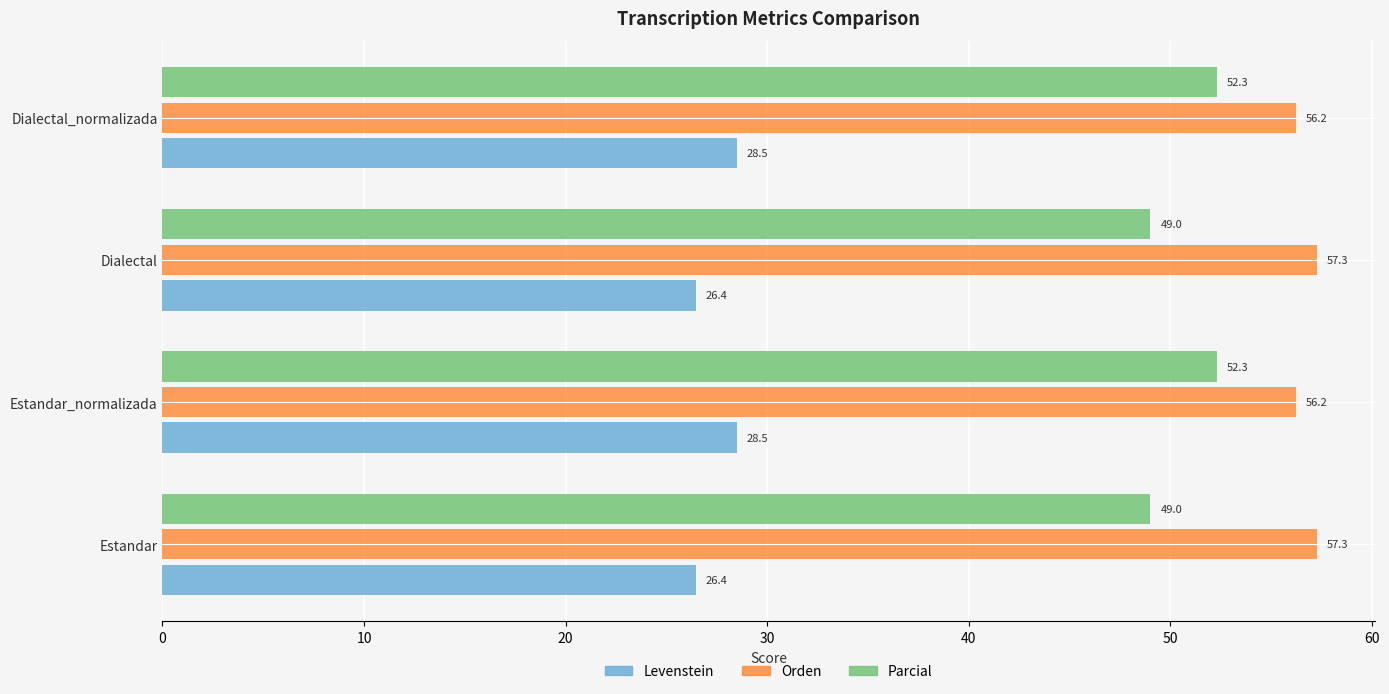

List the series in order of their overall mean, lowest first.

Levenstein, Parcial, Orden